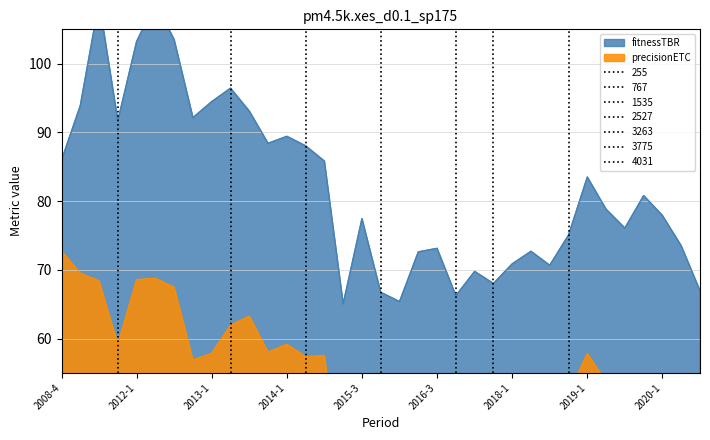

How many data points does each series have?

35